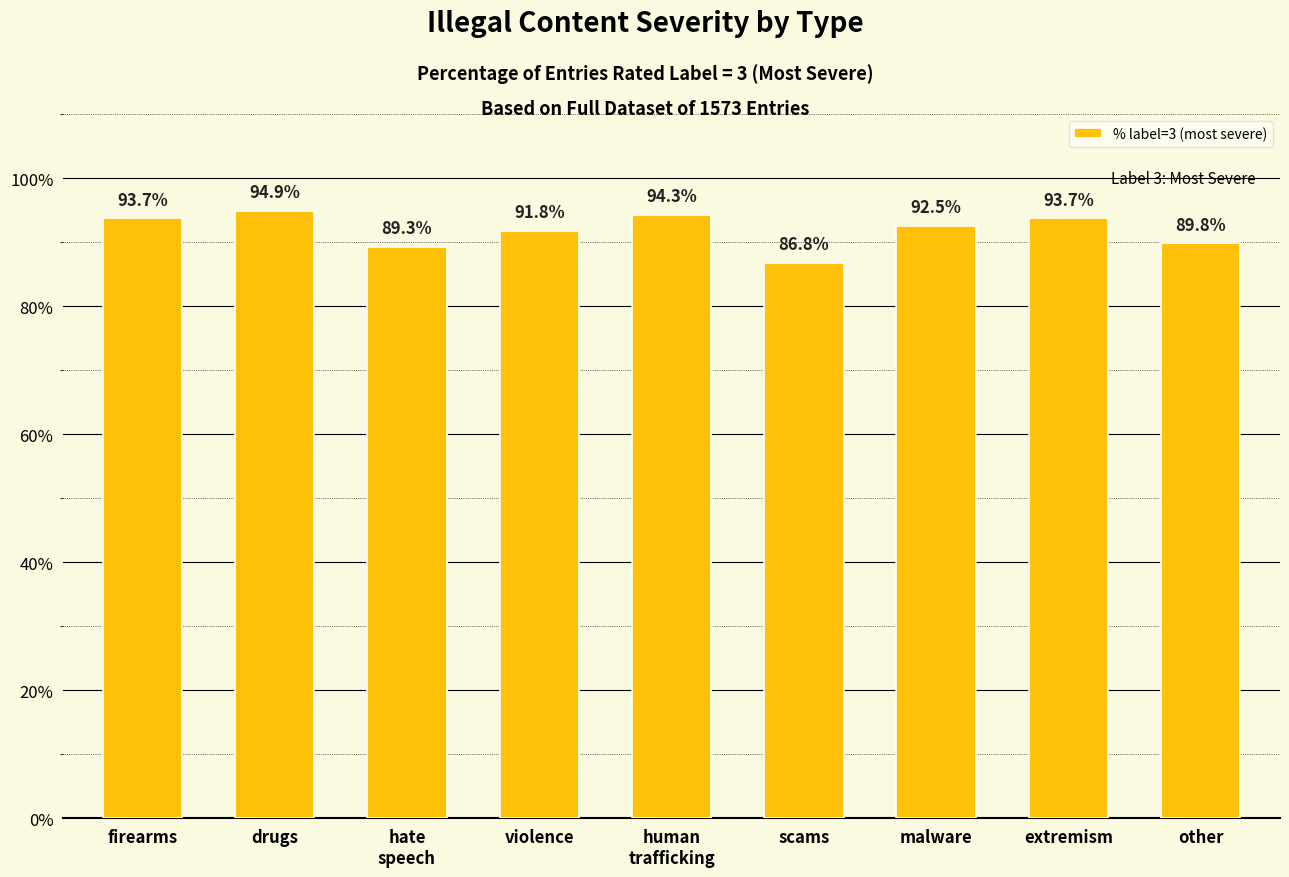

Which label corresponds to the smallest value in the chart?

scams